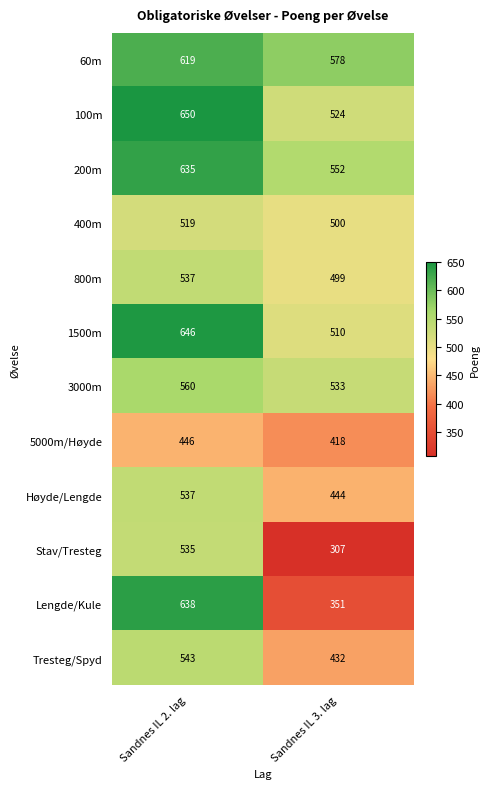

What is the approximate value of 400m at Sandnes IL 3. lag?

500